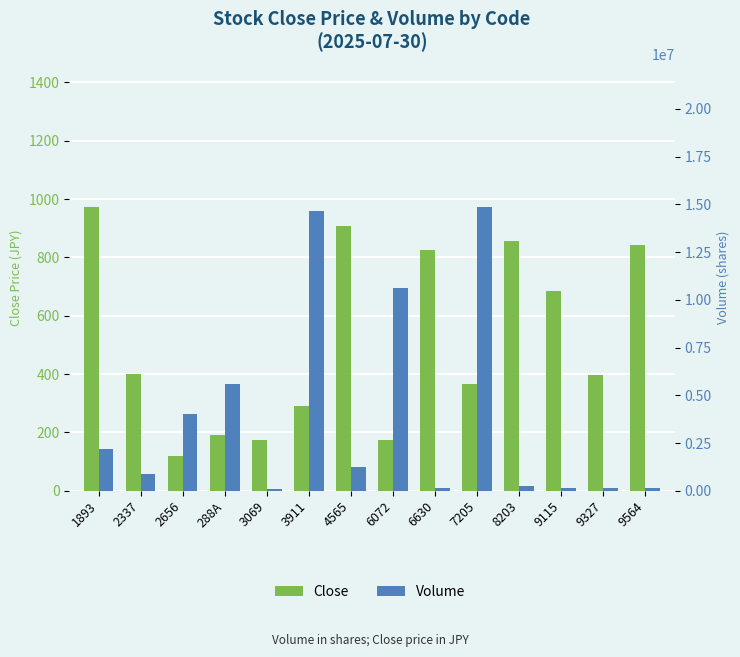

What is the difference between the Volume values at 6630 and 3911?

14473600.0